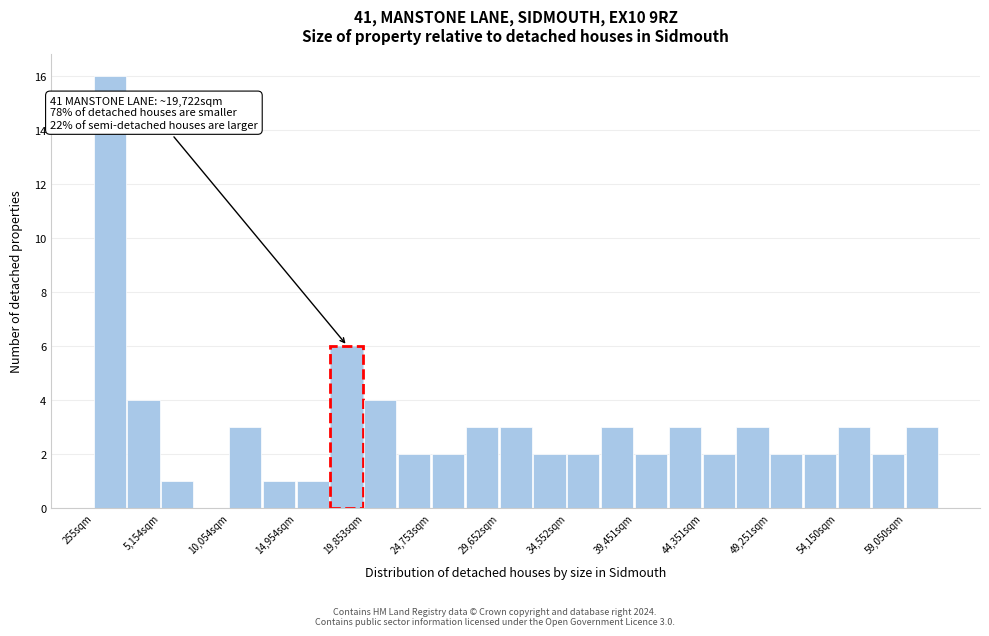

Which range on the x-axis has the tallest bar?

500 to 2500